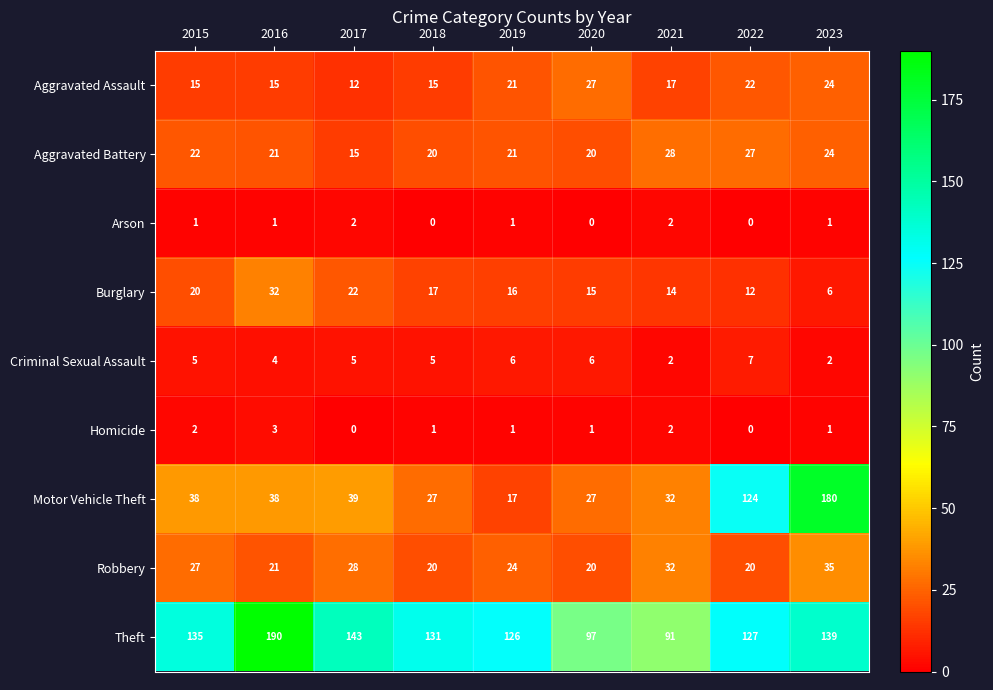

At which category is the sum across all series the highest?

2023